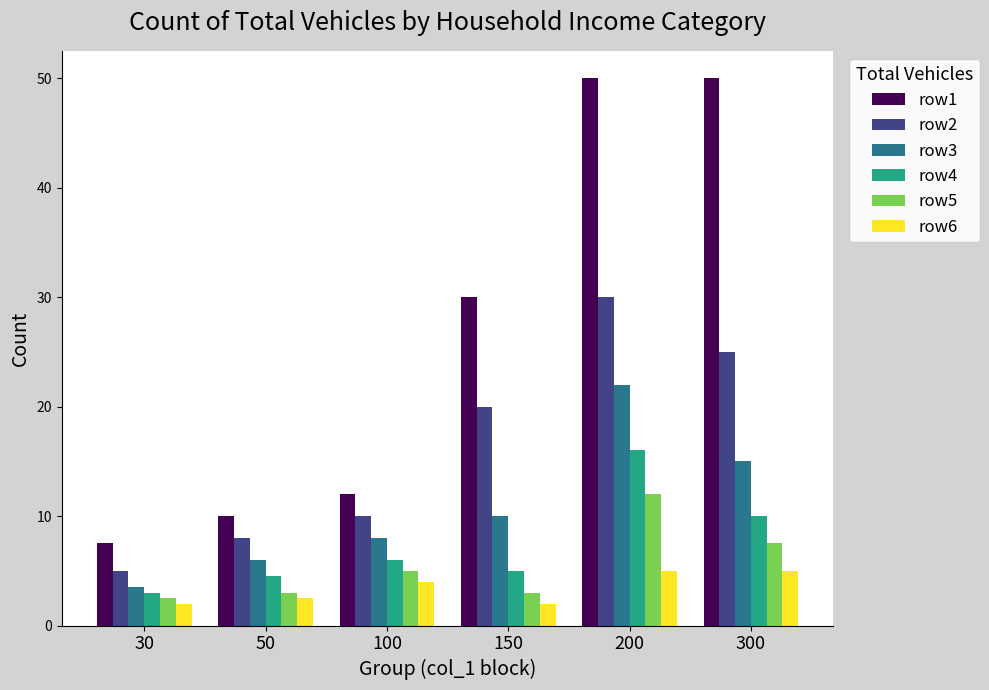

What is the maximum value for row1?

50.0